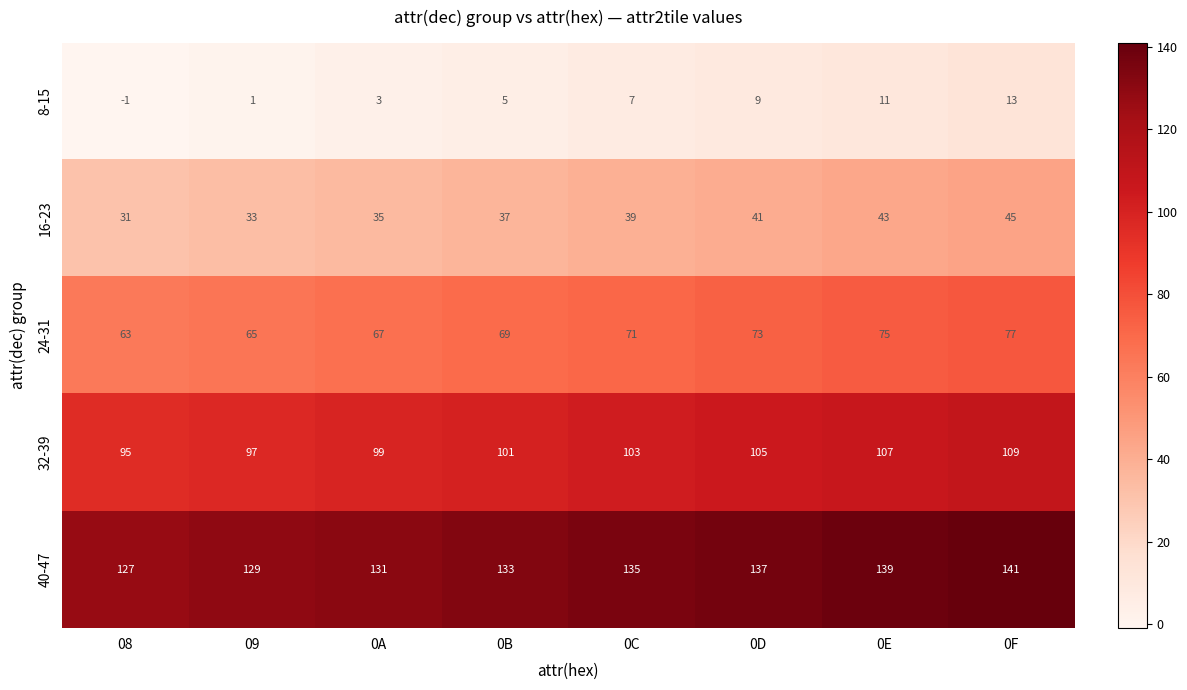

At how many categories does at least one series exceed 30?

8